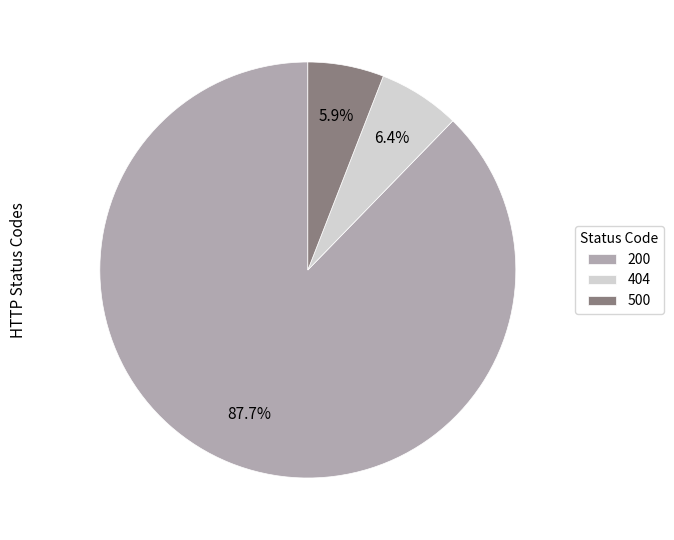

Which slice is the largest?

200